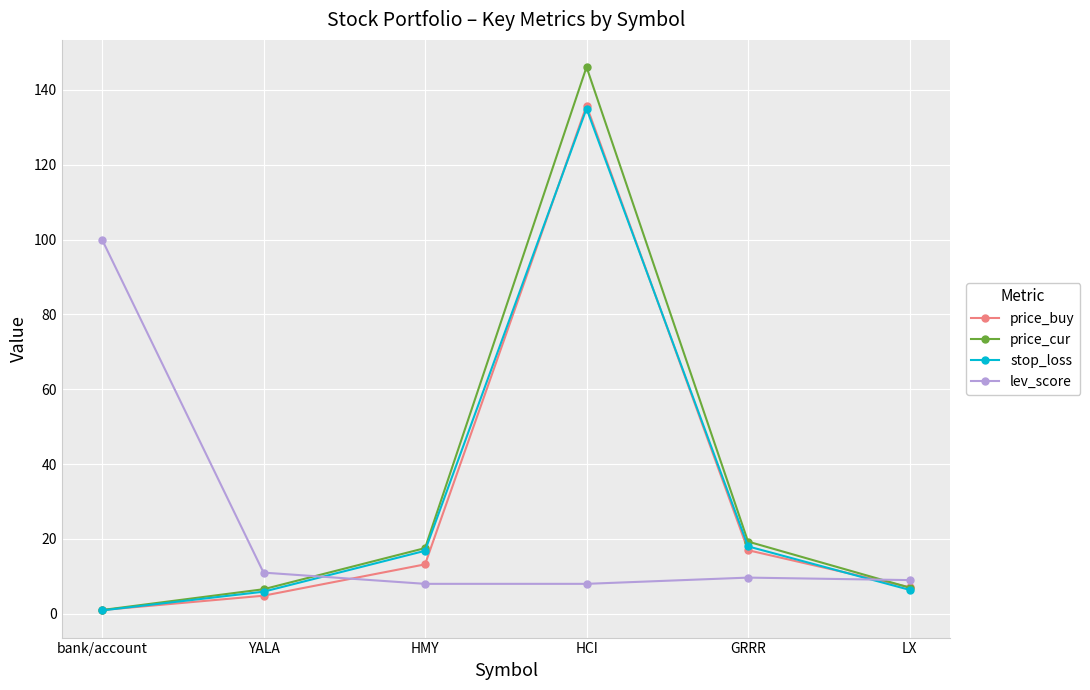

Which series has the largest total across all categories?

price_cur